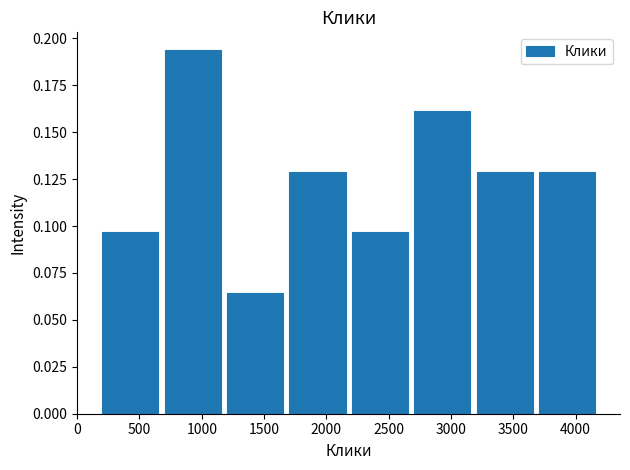

What is the height of the bar covering 200 to 700 on the x-axis? Neither the bar edges nor the heights are printed on the chart, so give them approximately, as read against the axes.

0.095